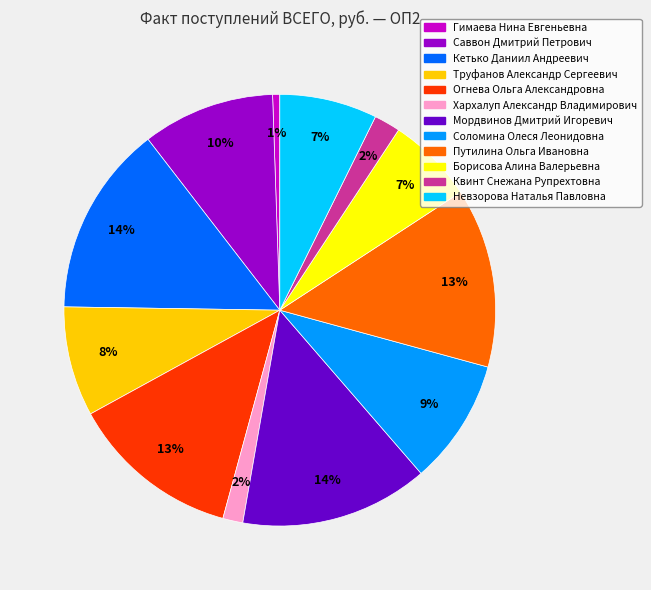

To the nearest percent, what portion does Мордвинов Дмитрий Игоревич represent?

14%